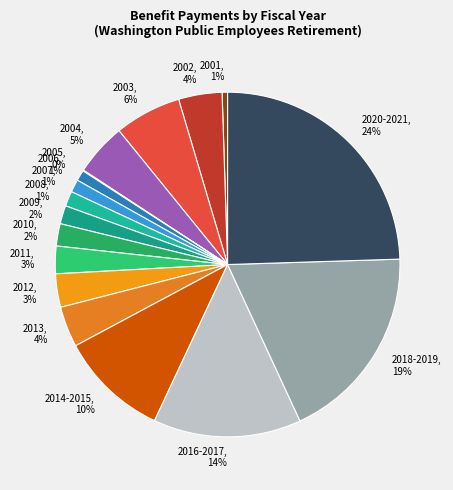

Which category has the biggest portion of the pie?

2020-2021